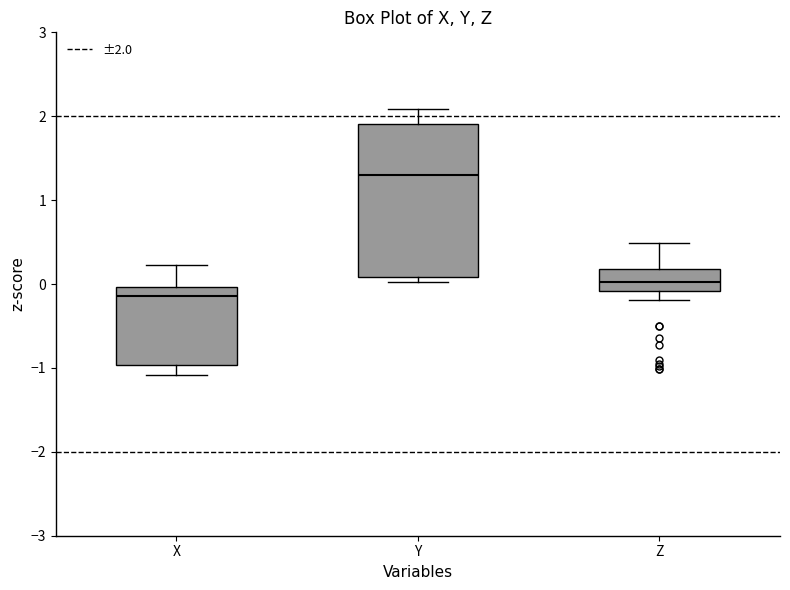

Where does the median line of the box for X sit on the y-axis? The values are not printed on the chart, so give them approximately, as read against the axis.

-0.1